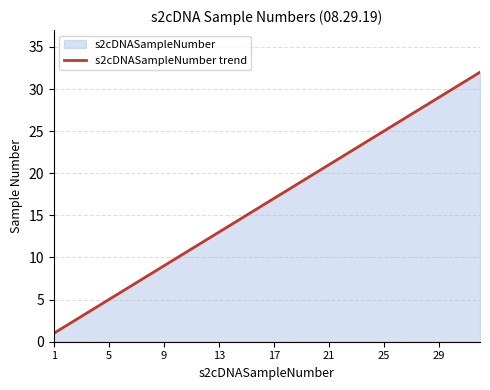

How many values exceed 17?

15